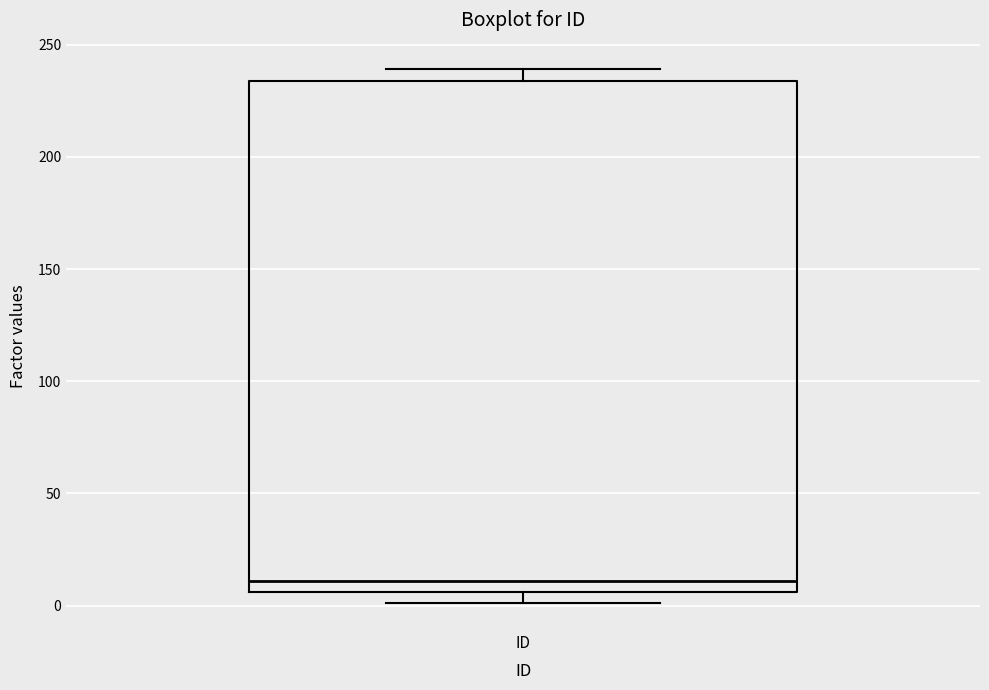

Where is the upper edge of the box for ID on the y-axis? The values are not printed on the chart, so give them approximately, as read against the axis.

235